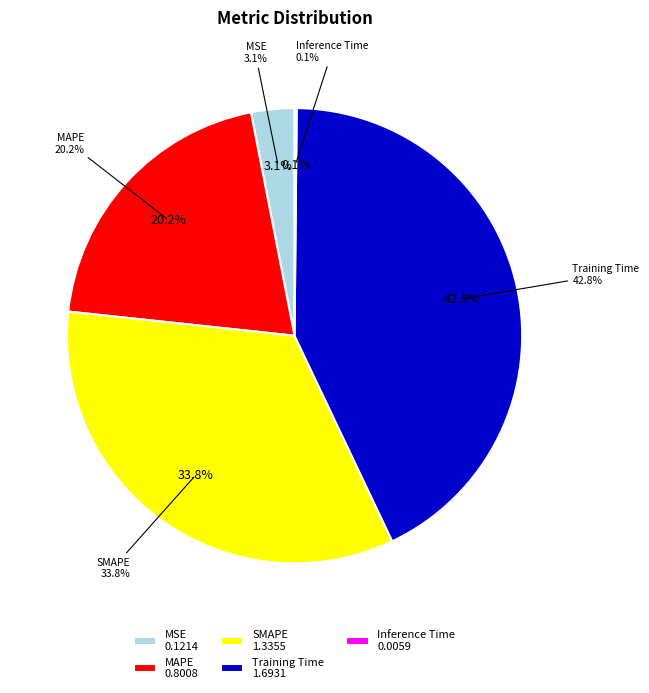

How many slices are in this pie chart?

5